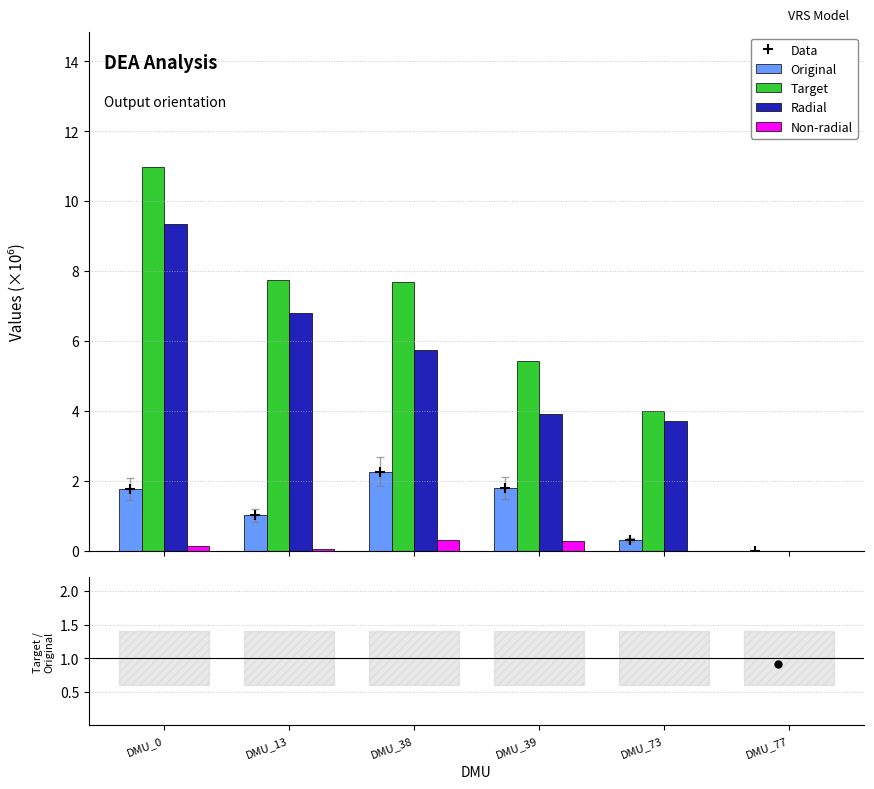

Is the value of Non-radial at DMU_77 greater than the value of Radial at DMU_13?

No